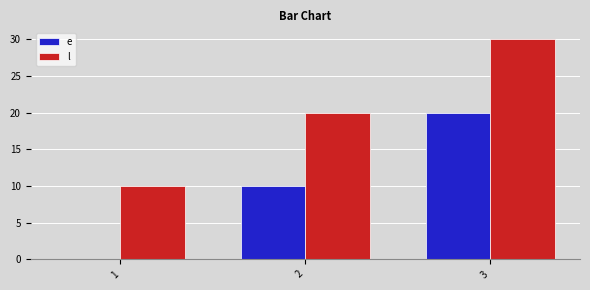

Which category has the highest value across all series?

3